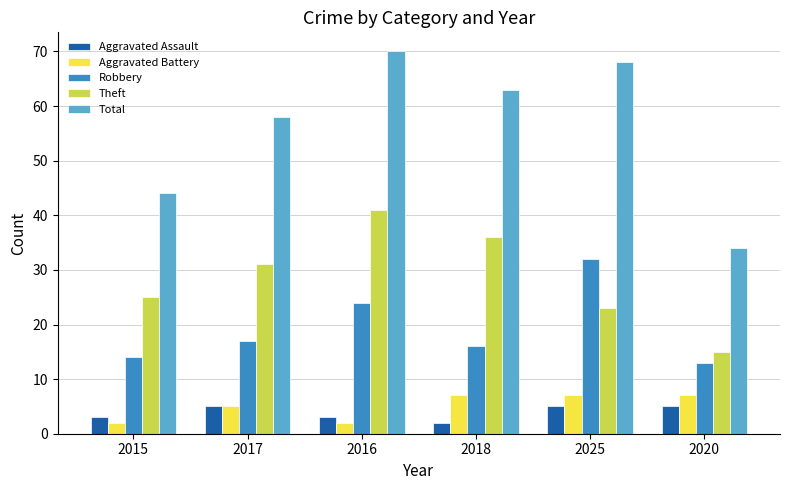

What is the difference between the second highest and second lowest values in the Aggravated Assault series?

2